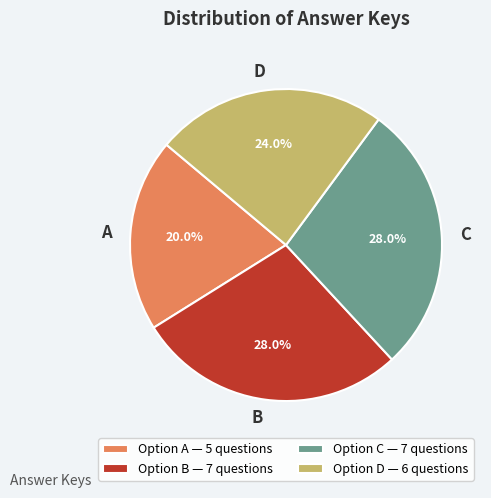

What portion of the pie excludes D?

76.0%